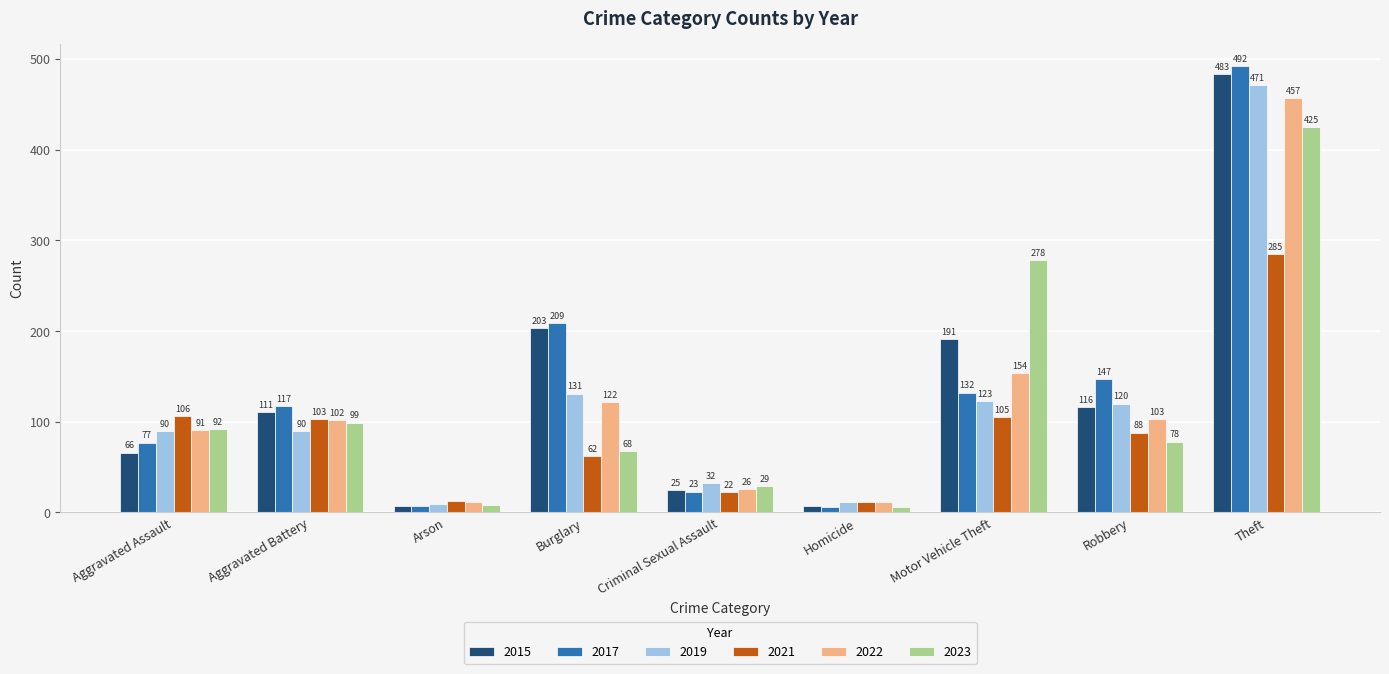

What is the label of the 8th bar from the left?

Robbery